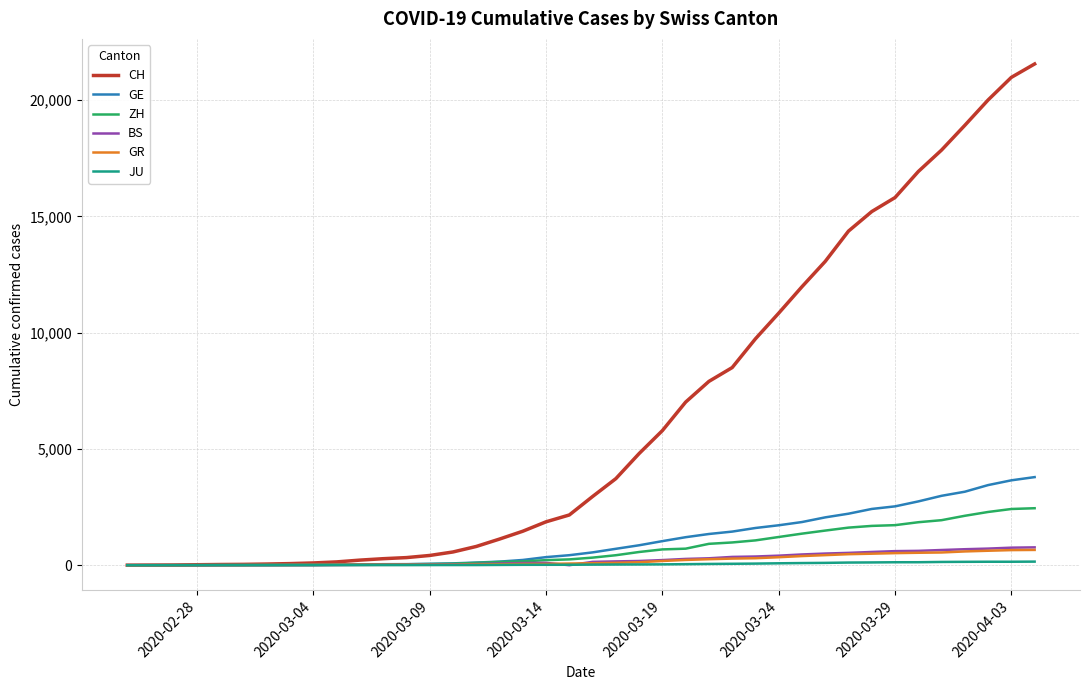

Does the chart have visible grid lines?

Yes